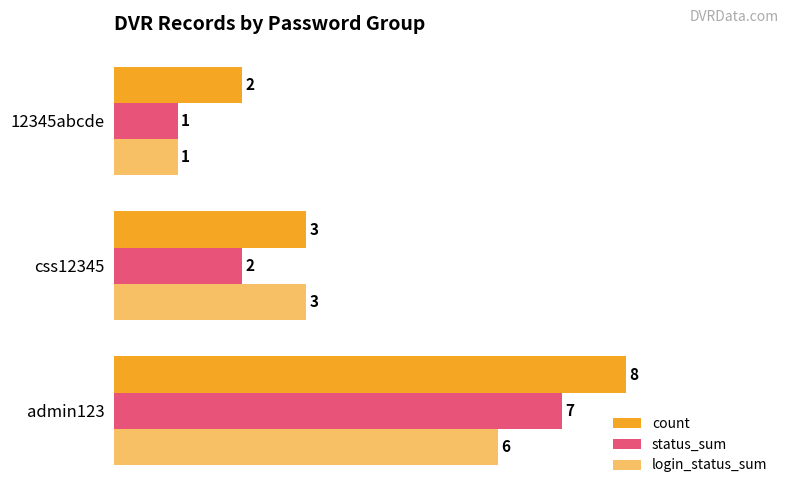

How many count values are between 2 and 8?

3